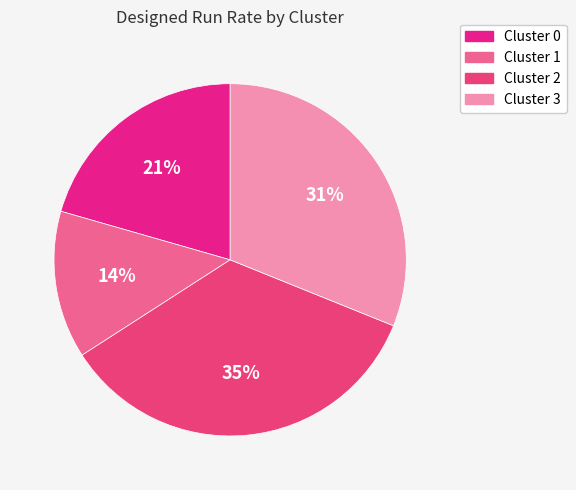

Which slice is the largest?

Cluster 2